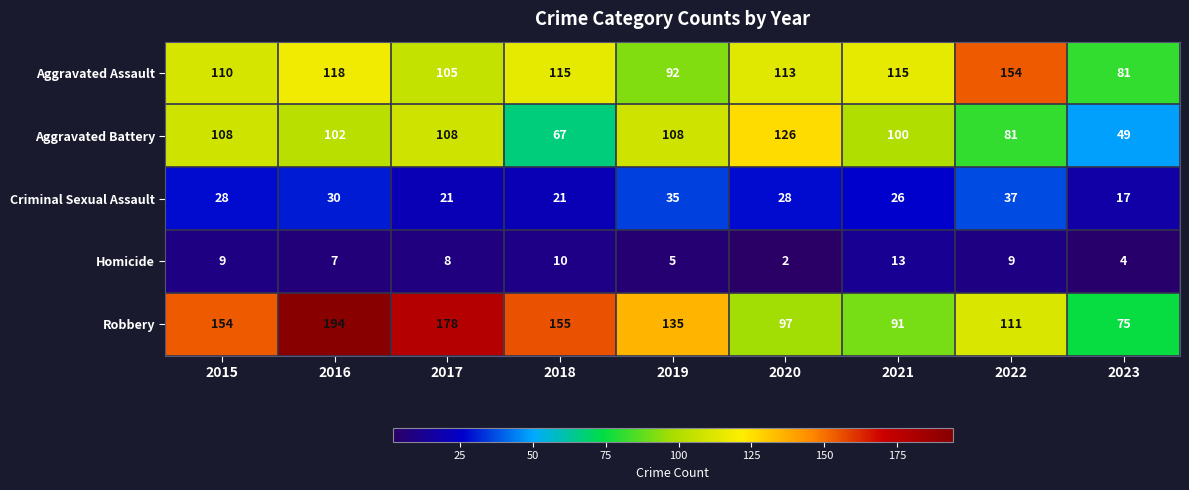

Read the Criminal Sexual Assault value at 2021.

26